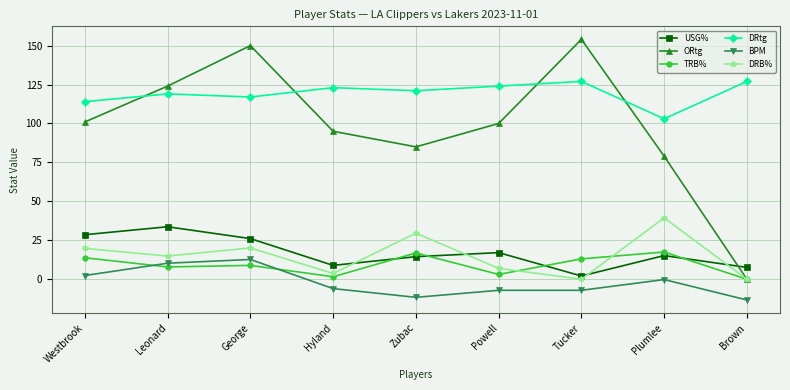

What is the highest value of the DRB% series?

39.4